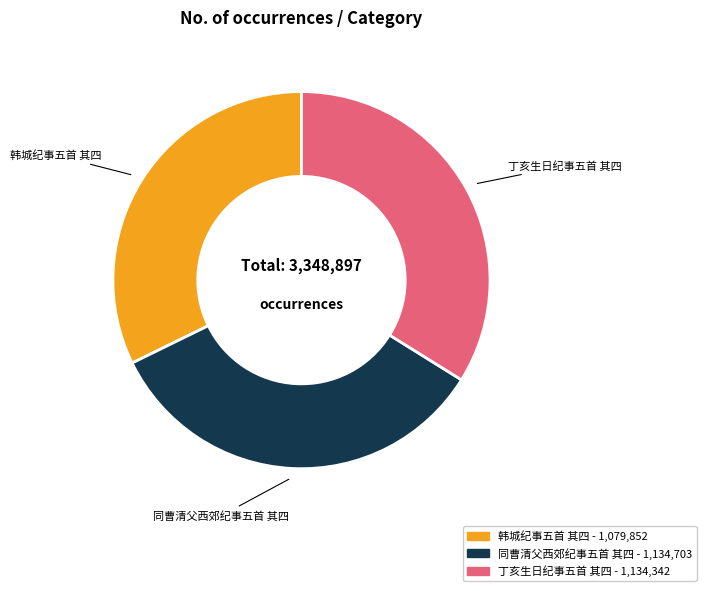

What is the smallest slice in the pie chart?

韩城纪事五首 其四